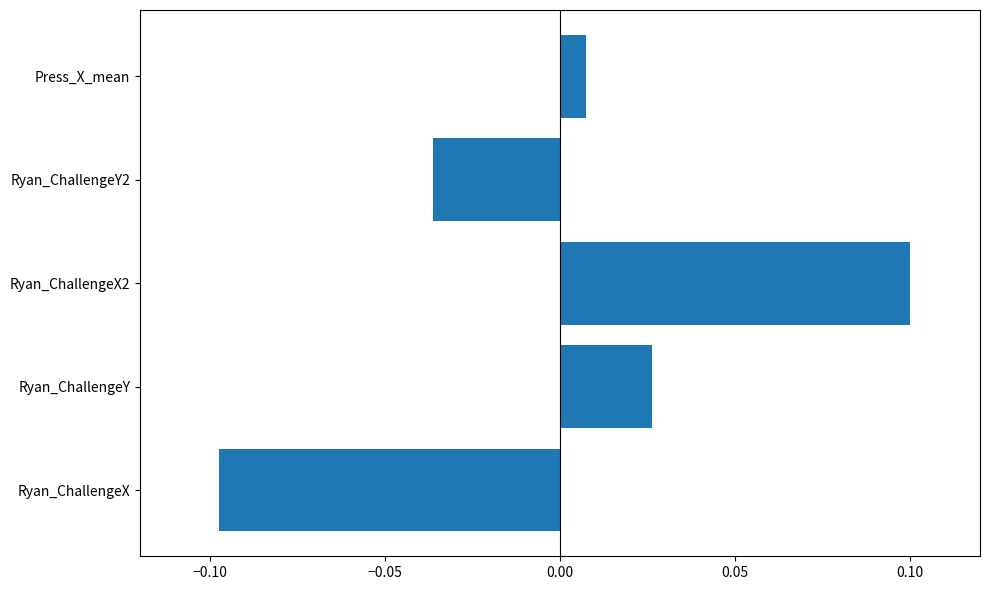

List the labels in order of value, smallest first.

Ryan_ChallengeX, Ryan_ChallengeY2, Press_X_mean, Ryan_ChallengeY, Ryan_ChallengeX2